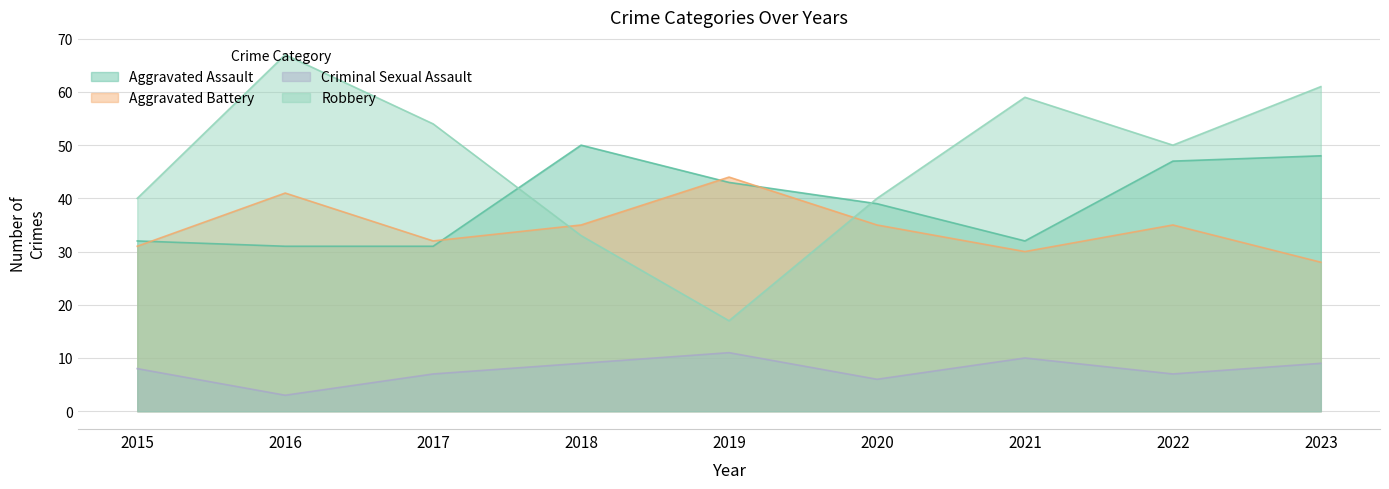

Which series ends up on top after the final intersection of Robbery and Aggravated Battery?

Robbery